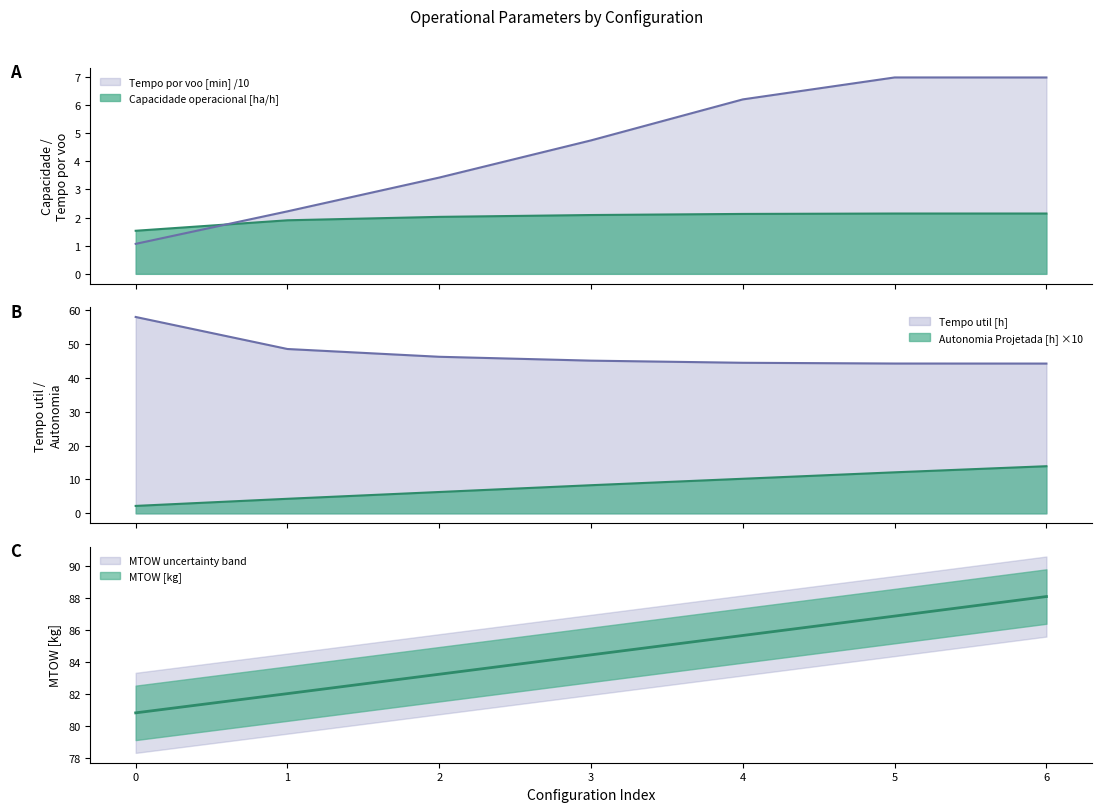

What is the maximum value for Tempo util [h]?

57.9